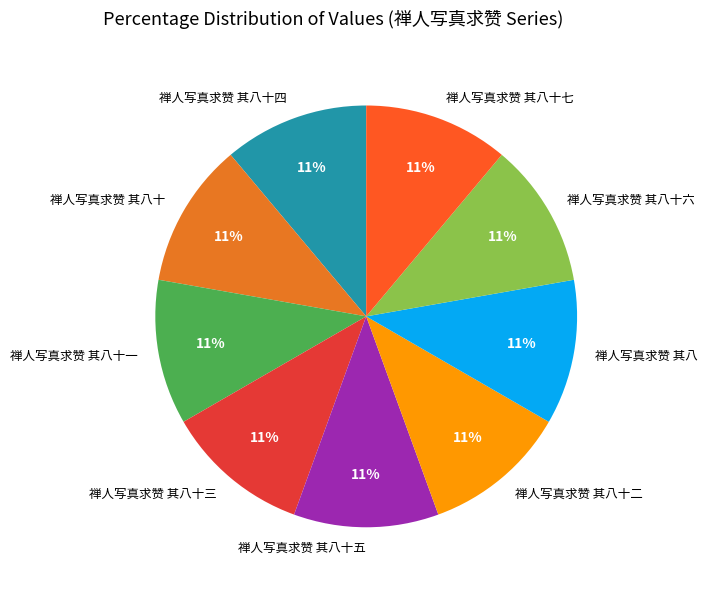

The 禅人写真求赞 其八 slice represents 11% of the pie. True or false?

True